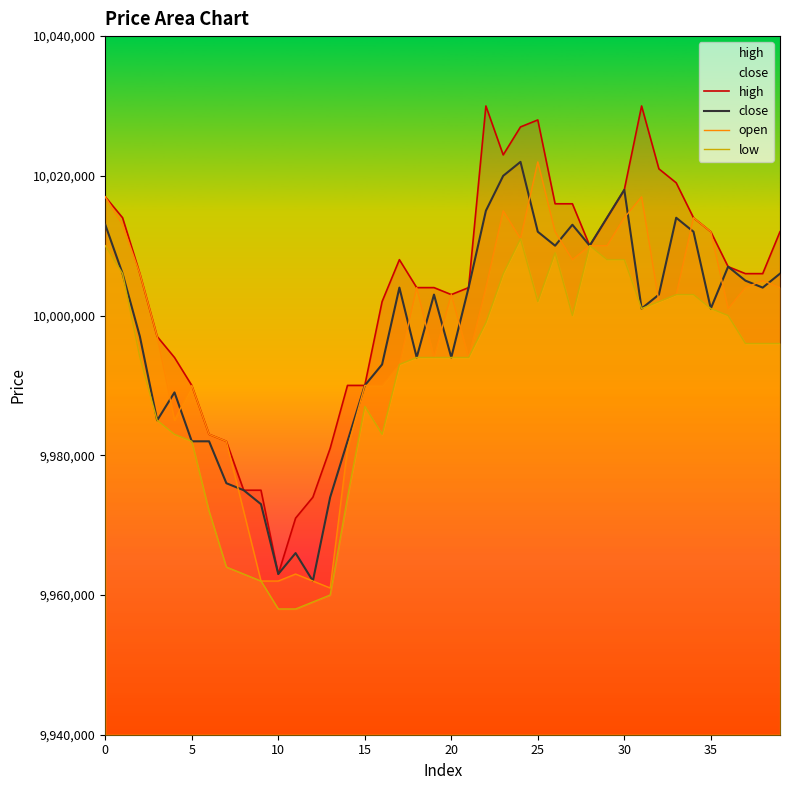

Between 19 and 37, which series saw the biggest shift?

open